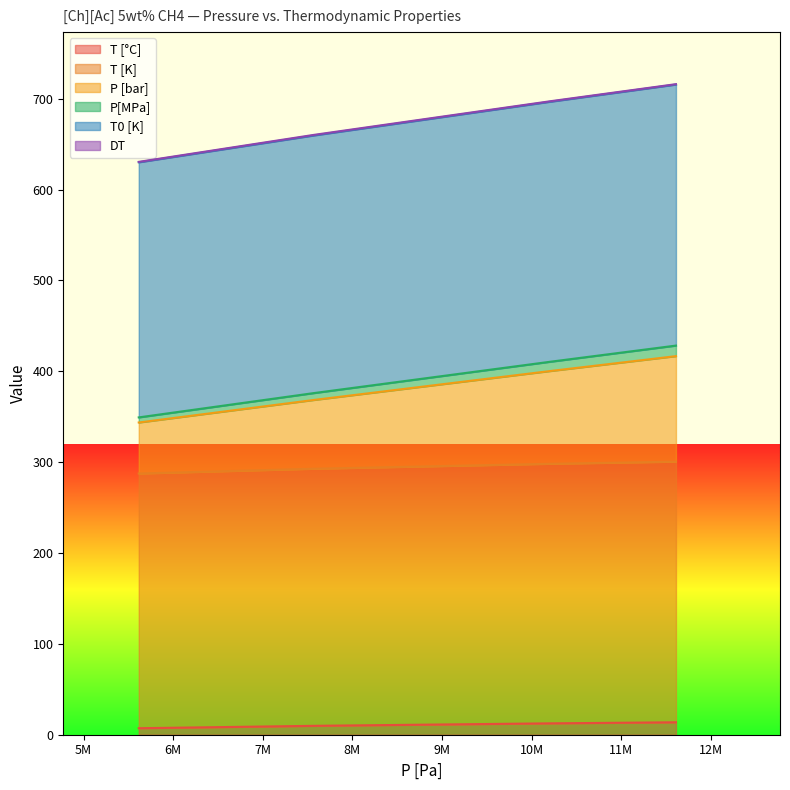

Does the chart display data point markers on the line(s)?

No